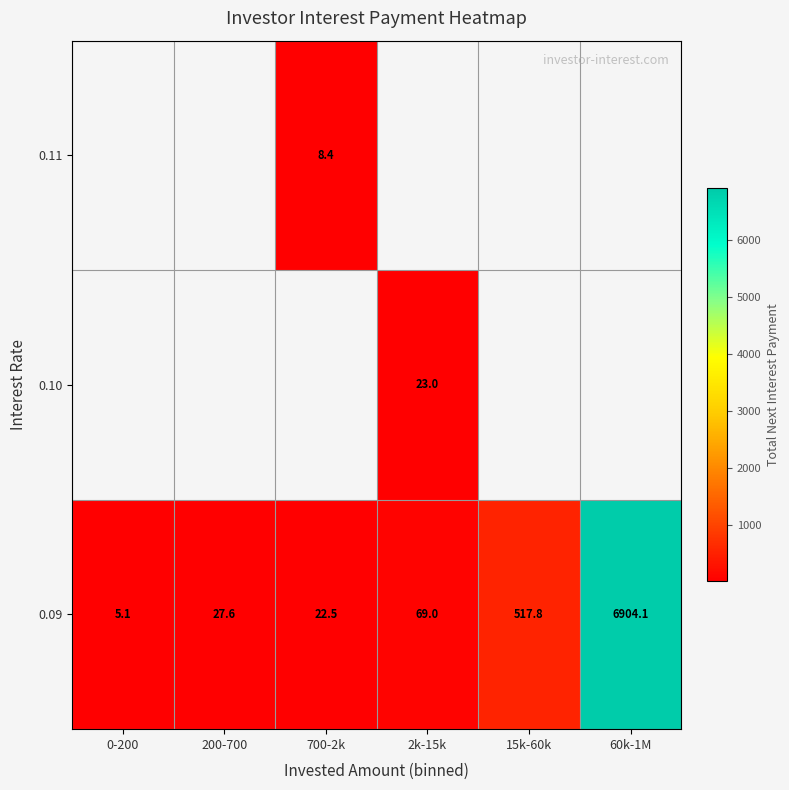

The 0.11 series shows 8.4 at 700-2k. True or false?

True